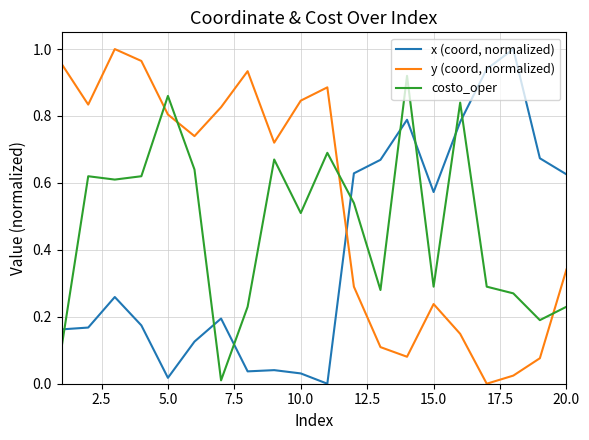

Which series ends up on top after the final intersection of costo_oper and x (coord, normalized)?

x (coord, normalized)